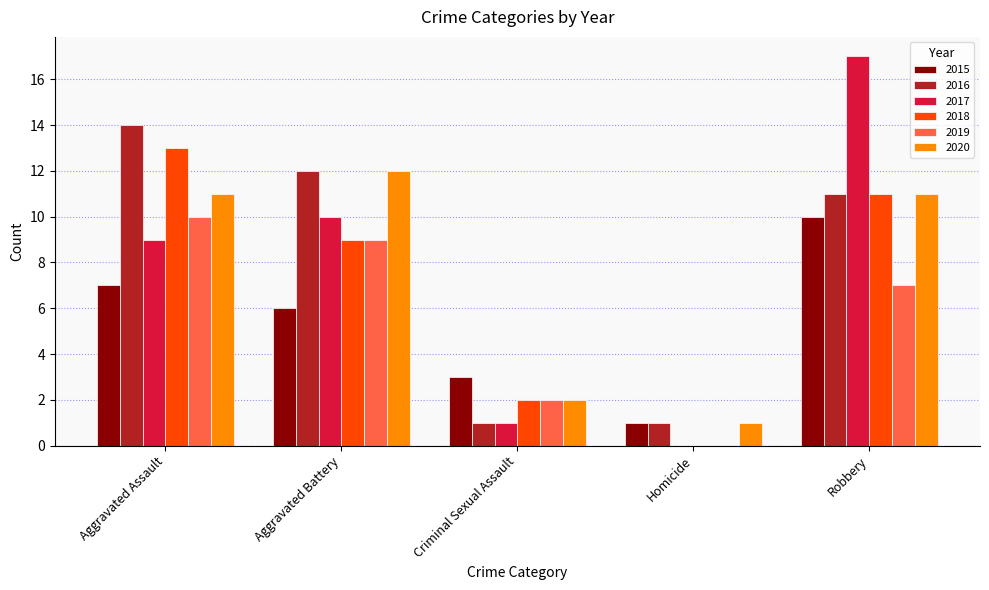

How many groups of bars are there?

5